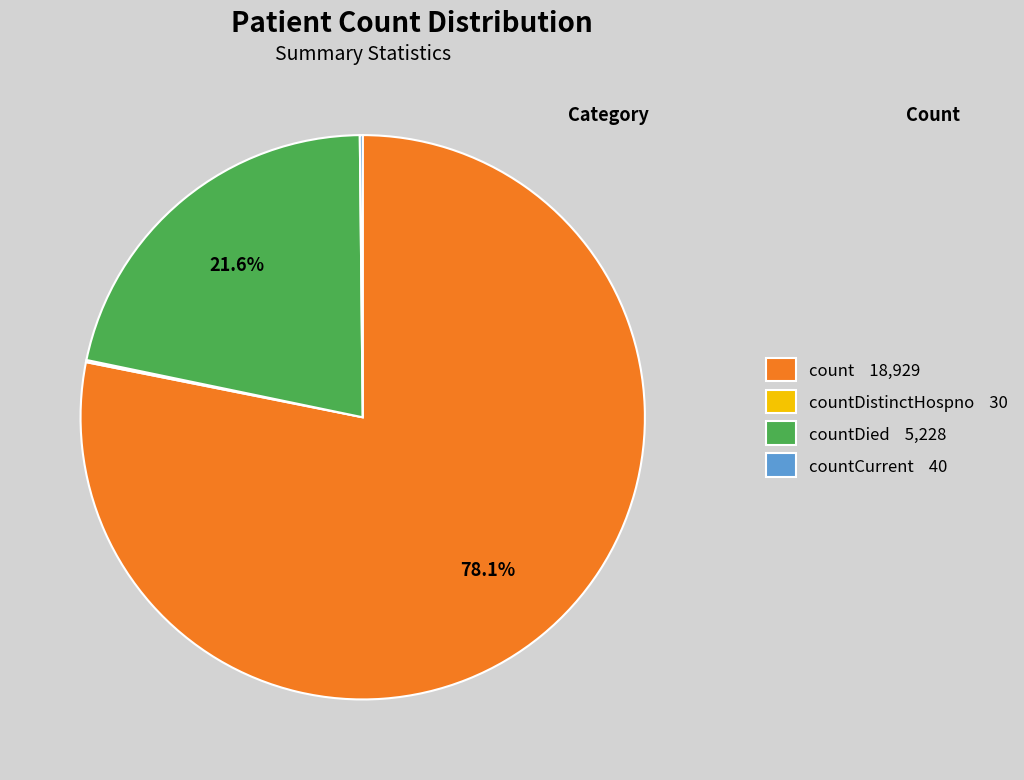

Is there any slice that represents more than half of the pie?

Yes